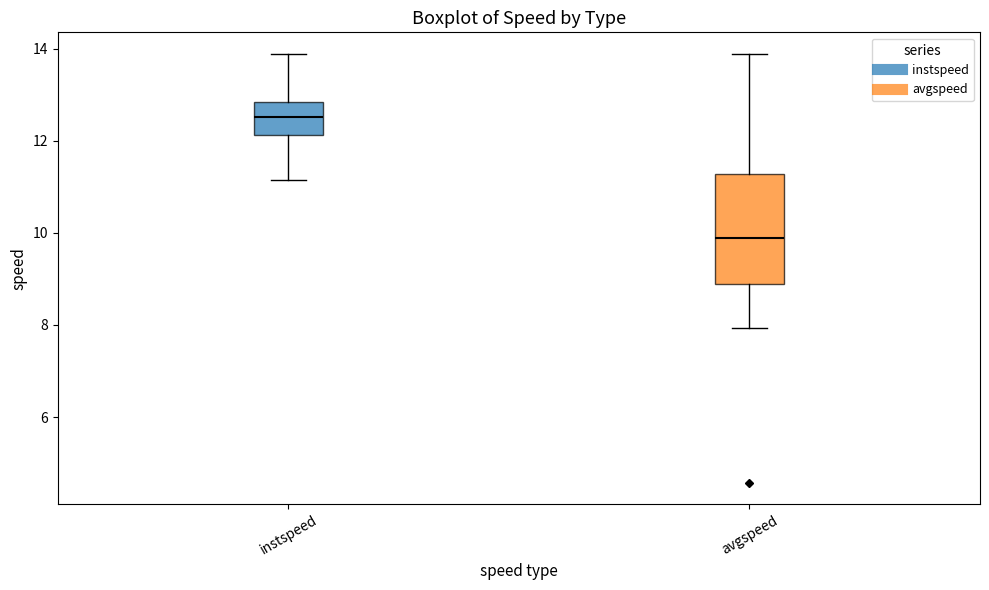

Reading left to right, read every box against the y-axis: the position of its median line, the range the box covers, and the ends of its whiskers. The values are not printed on the chart, so give them approximately, as read against the axis.

instspeed: median 12.6, box 12.2 to 12.8, whiskers 11.2 to 13.8
avgspeed: median 9.8, box 8.8 to 11.2, whiskers 8.0 to 13.8